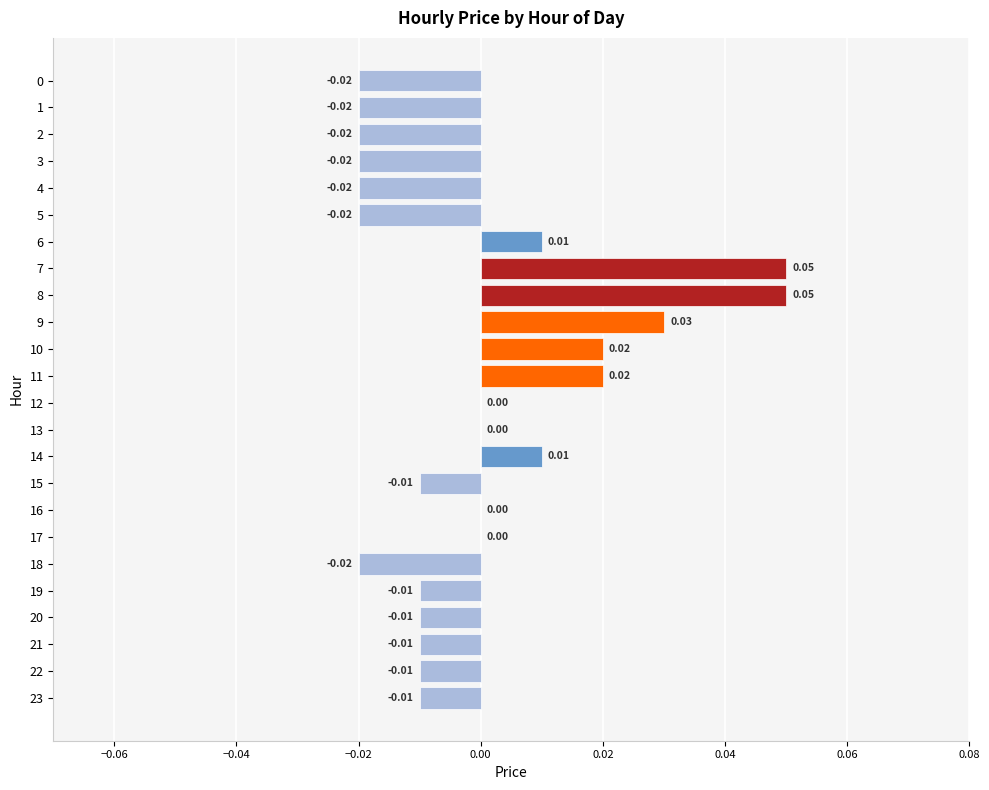

Which has a higher value, 11 or 21?

11